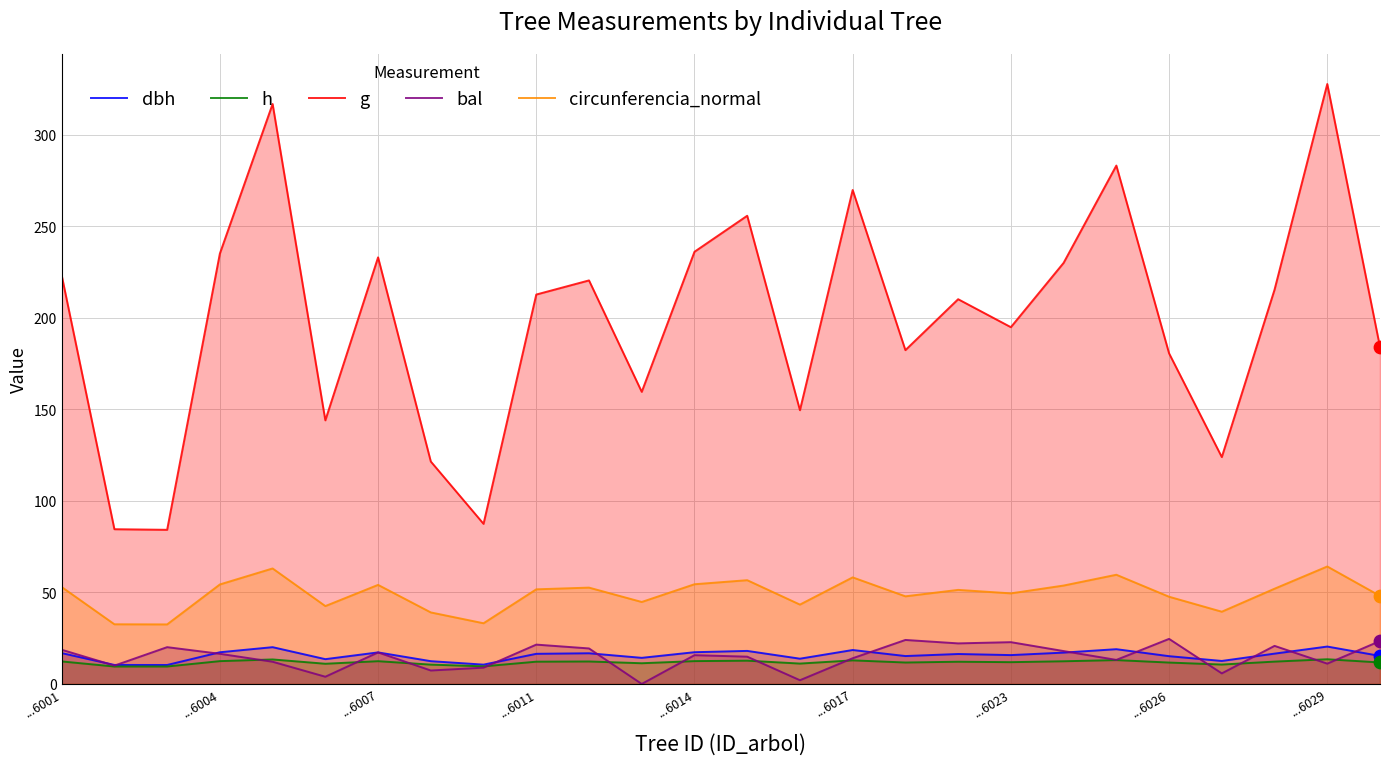

Which series reaches the minimum Y coordinate?

bal